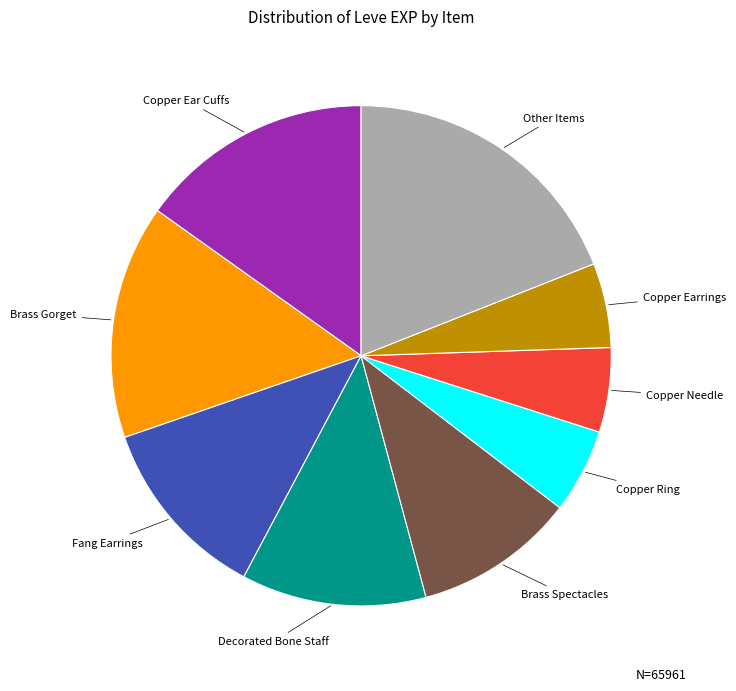

Is there any slice that represents more than half of the pie?

No